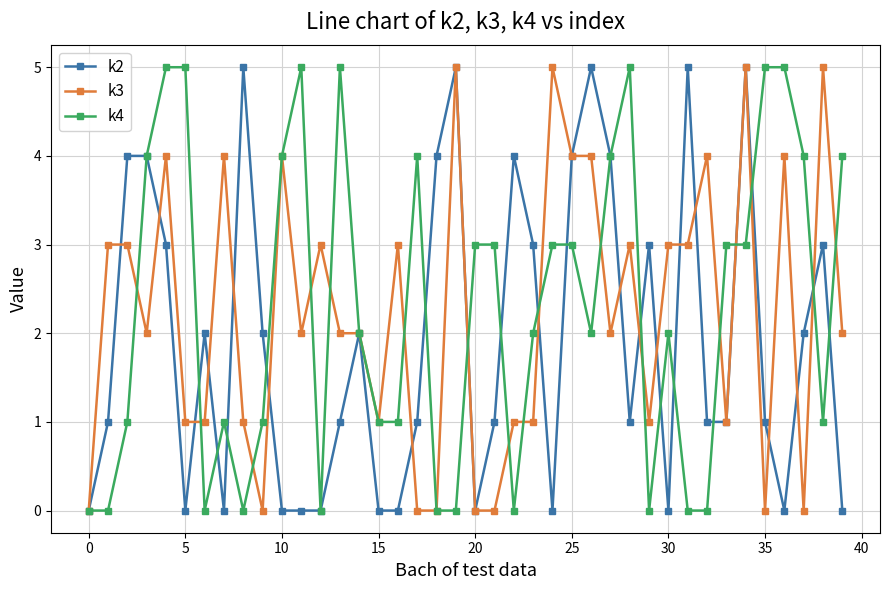

True or false: k2 has more than 1 points higher than both neighbors.

True